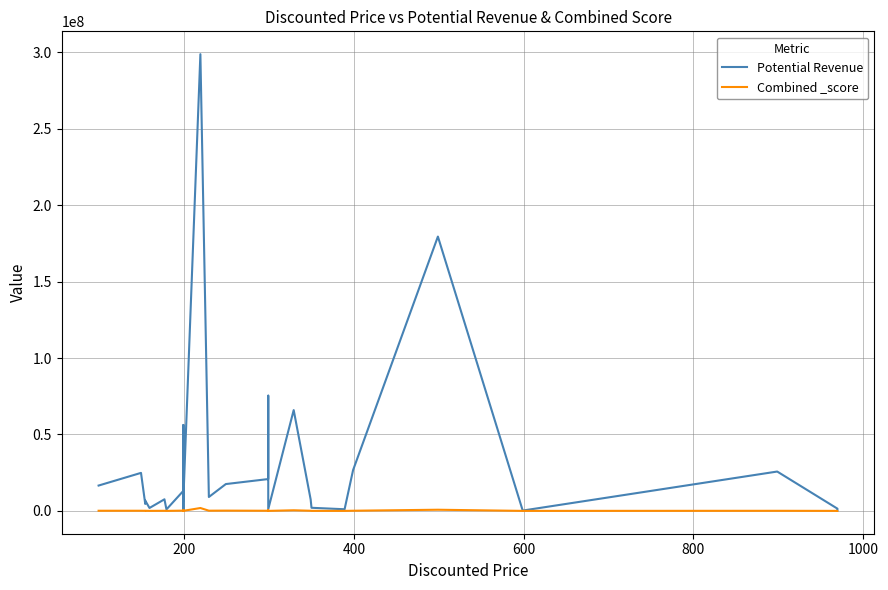

Between 200 and 800, which is larger?

200